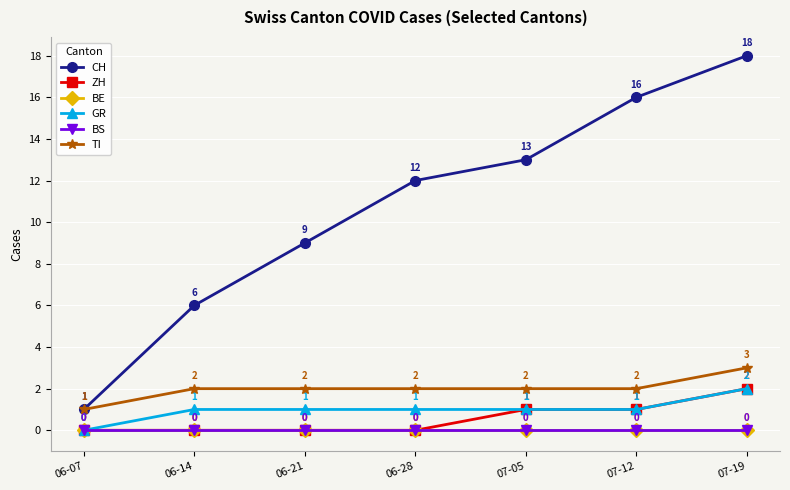

Reading left to right, what are all the values shown in this chart?

CH: 06-07=1	06-14=6	06-21=9	06-28=12	07-05=13	07-12=16	07-19=18
ZH: 06-07=0	06-14=0	06-21=0	06-28=0	07-05=1	07-12=1	07-19=2
BE: 06-07=0	06-14=0	06-21=0	06-28=0	07-05=0	07-12=0	07-19=0
GR: 06-07=0	06-14=1	06-21=1	06-28=1	07-05=1	07-12=1	07-19=2
BS: 06-07=0	06-14=0	06-21=0	06-28=0	07-05=0	07-12=0	07-19=0
TI: 06-07=1	06-14=2	06-21=2	06-28=2	07-05=2	07-12=2	07-19=3